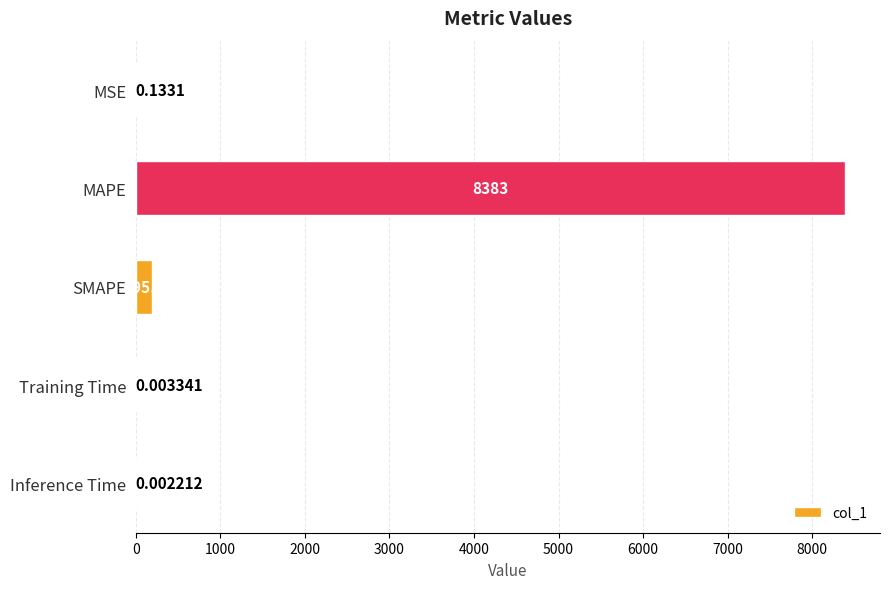

Which has a higher value, SMAPE or Training Time?

SMAPE